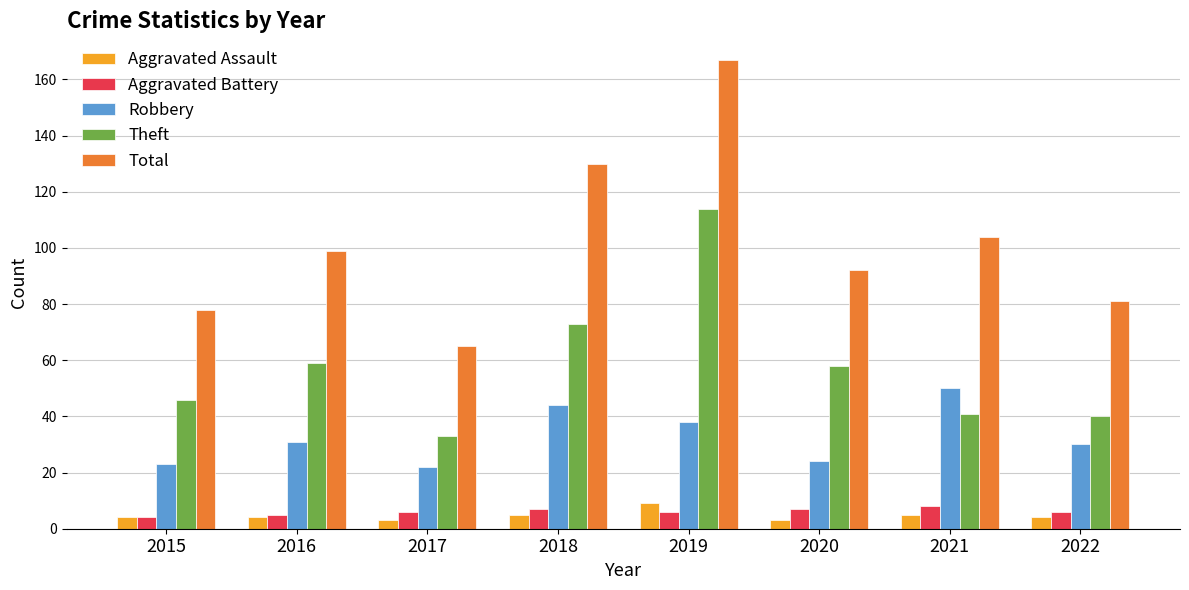

What is the difference between the maximum and minimum values in the Aggravated Battery series?

4